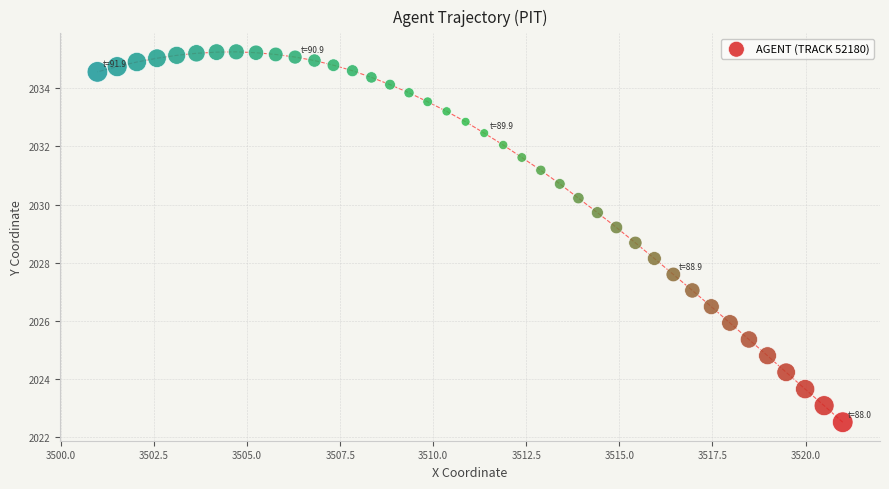

What is the range of Y values (max minus min)?

12.8